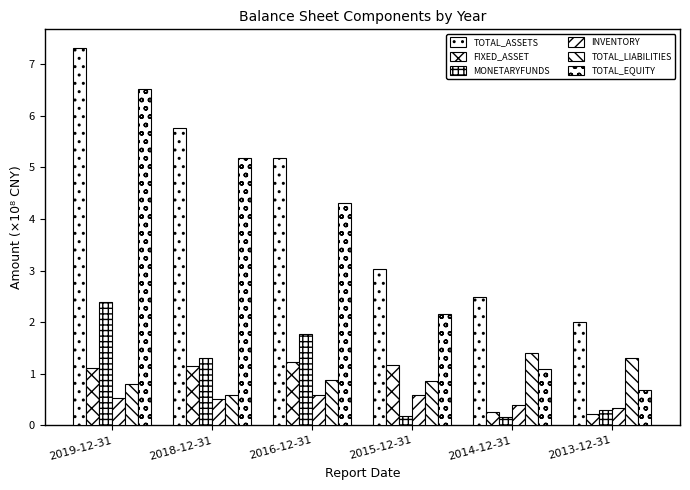

Does the chart contain any negative values?

No